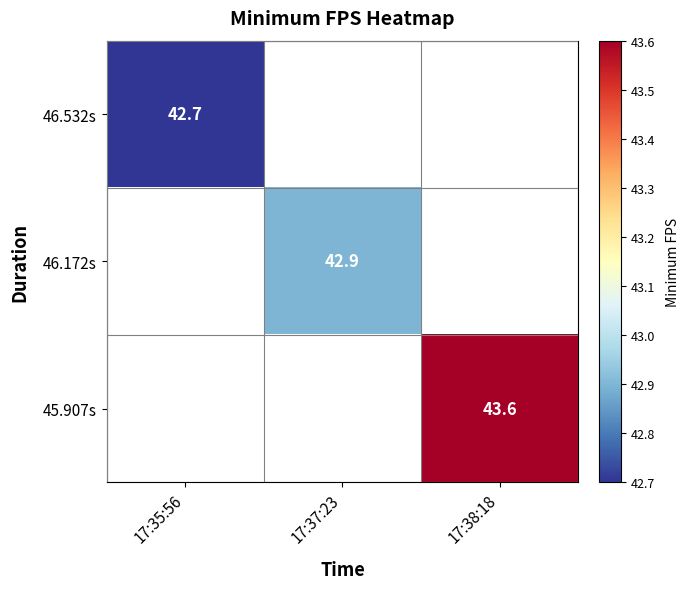

The 46.172s series shows 61.0 at 17:37:23. True or false?

False